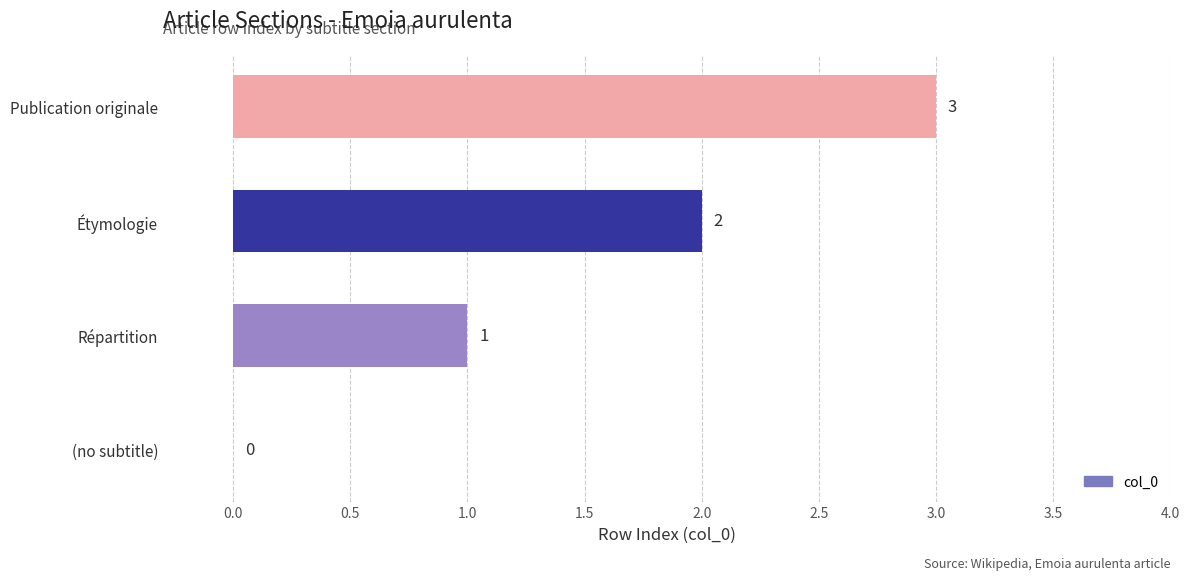

At which category does the chart reach its peak across all series?

Publication originale